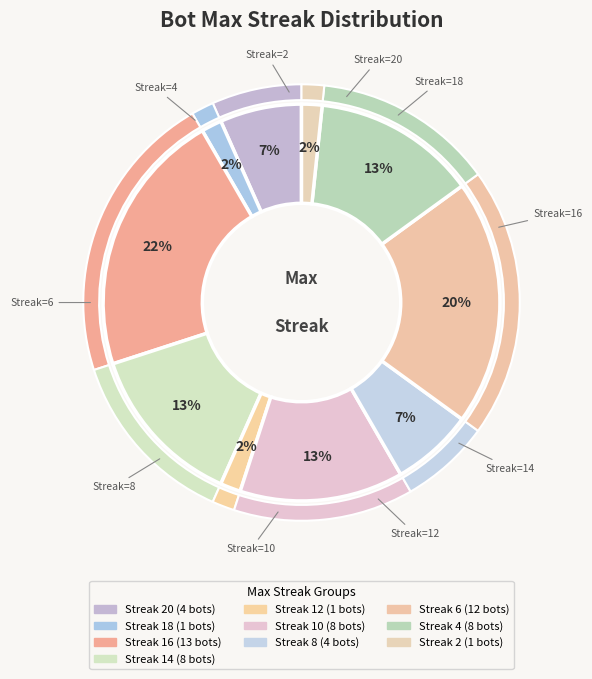

Is the sum of 20 and 14 greater than half?

No